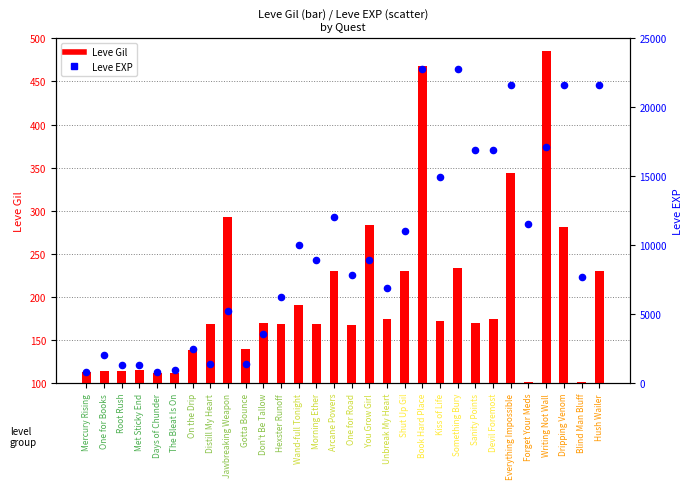

What is the total value across all series at Sanity Points?

17090